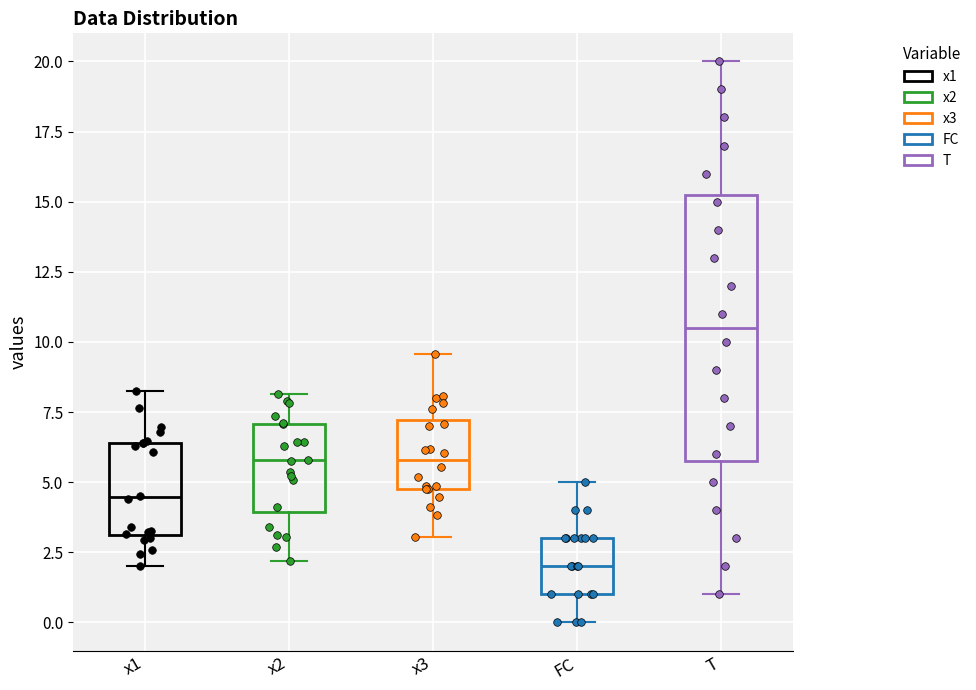

Where does the lower whisker of the box for FC end on the y-axis? The values are not printed on the chart, so give them approximately, as read against the axis.

0.0